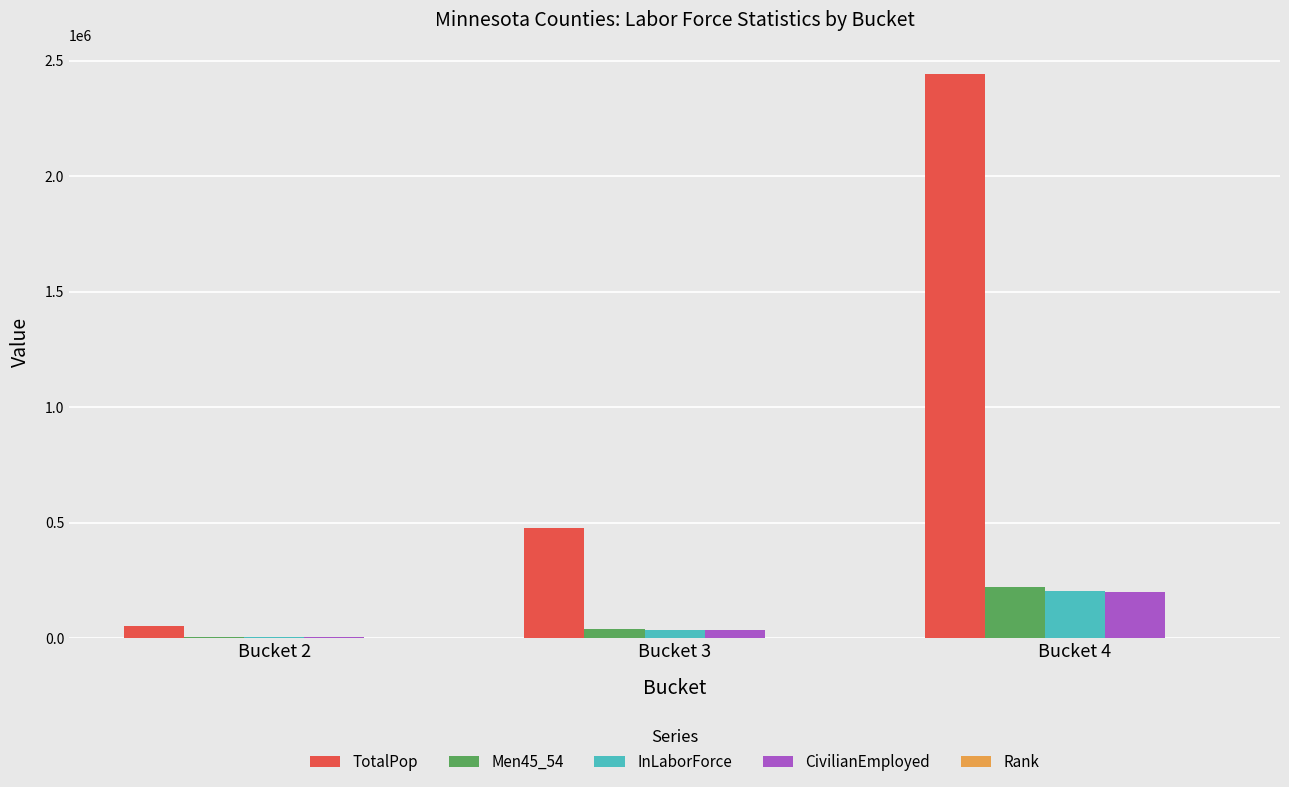

Between Bucket 2 and Bucket 3, which series saw the biggest shift?

TotalPop